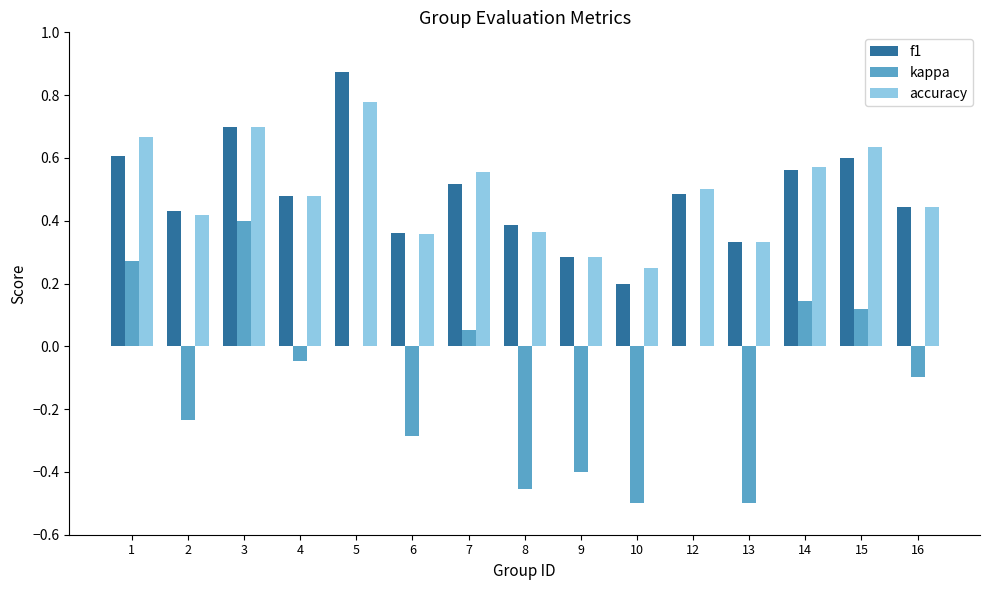

Which series changed the most between 2 and 14?

kappa